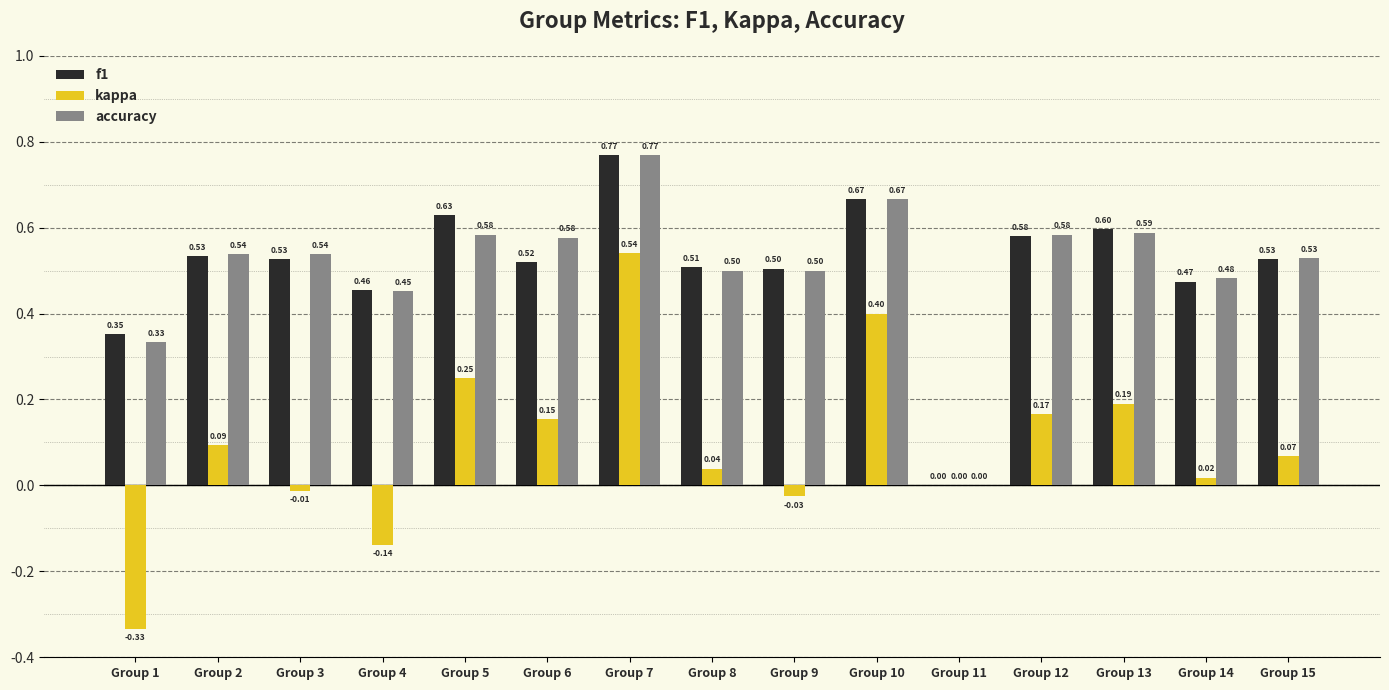

What is the sum of all kappa values?

1.4